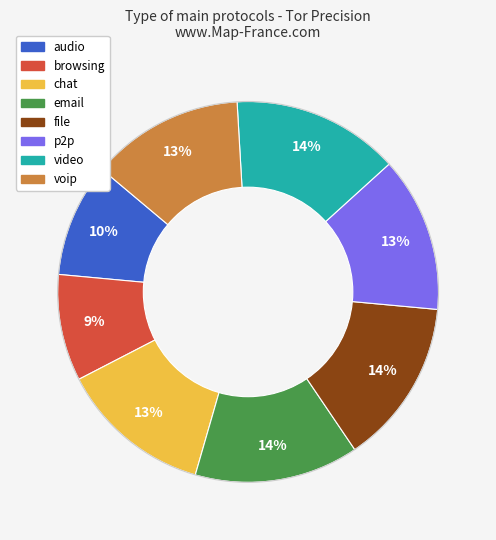

How many segments does this pie chart have?

8